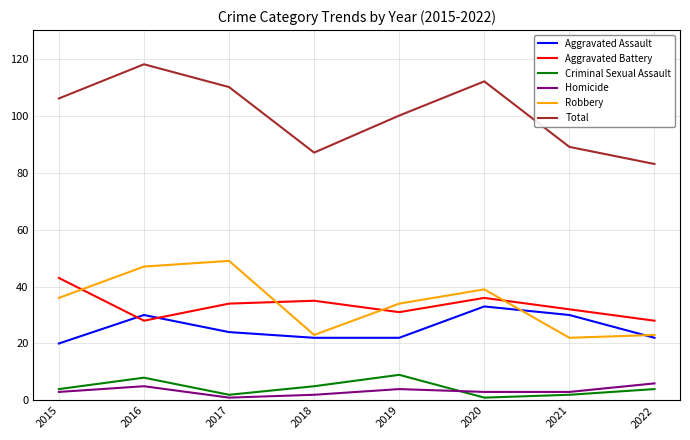

Does the chart have visible grid lines?

Yes